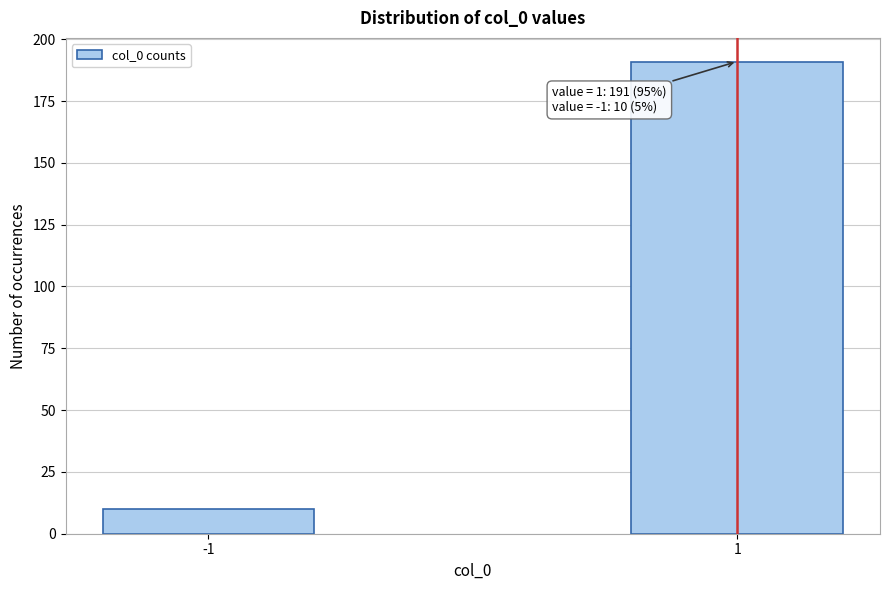

Reading left to right, what are all the values shown in this chart?

-1=10	1=191